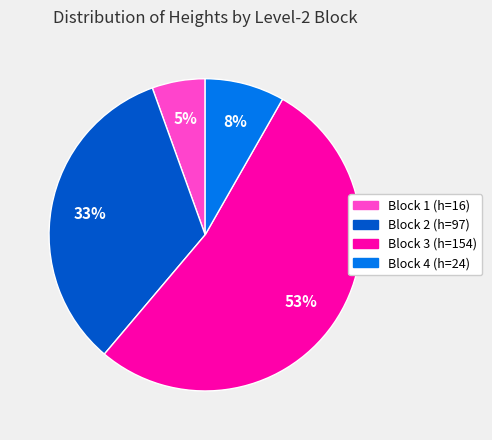

What is the smallest slice in the pie chart?

Block 1 (h=16)